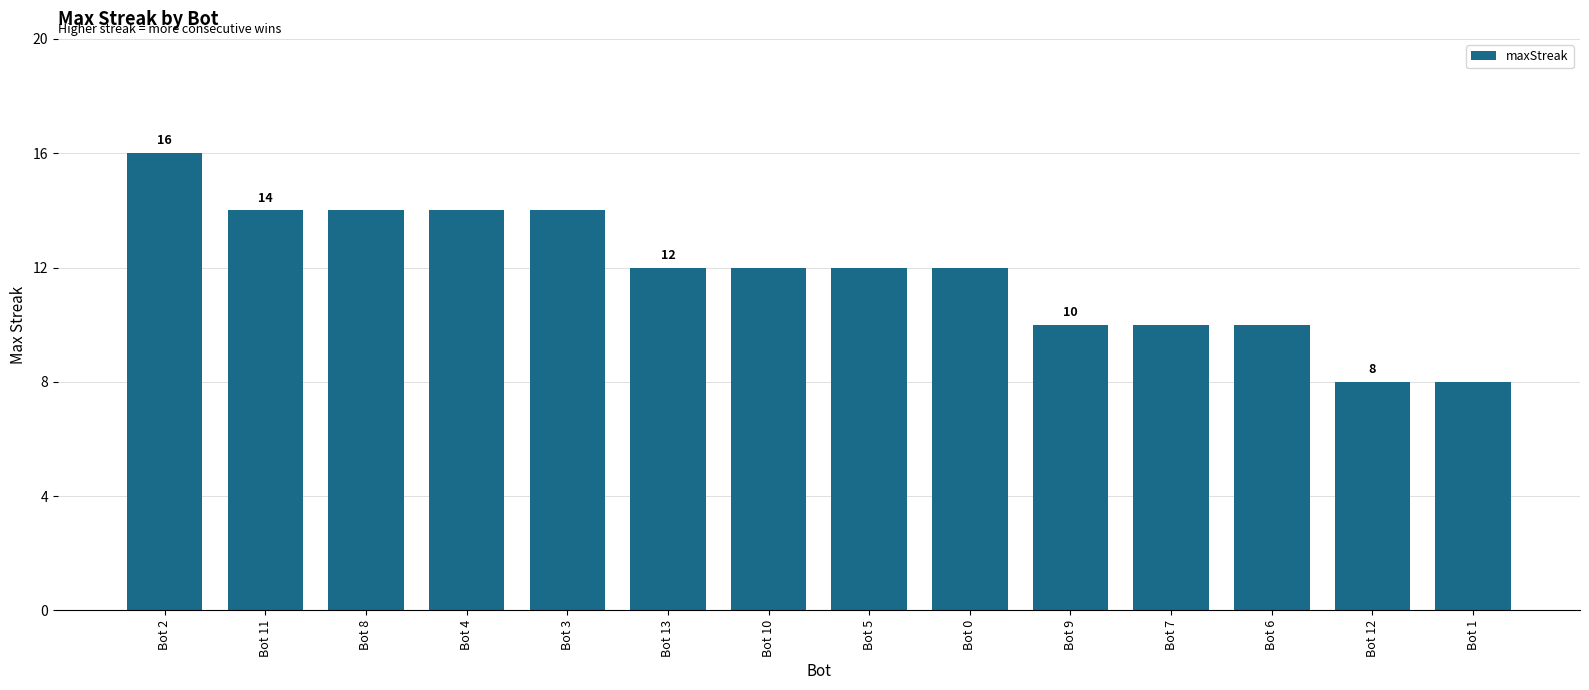

What is the smallest value displayed?

8